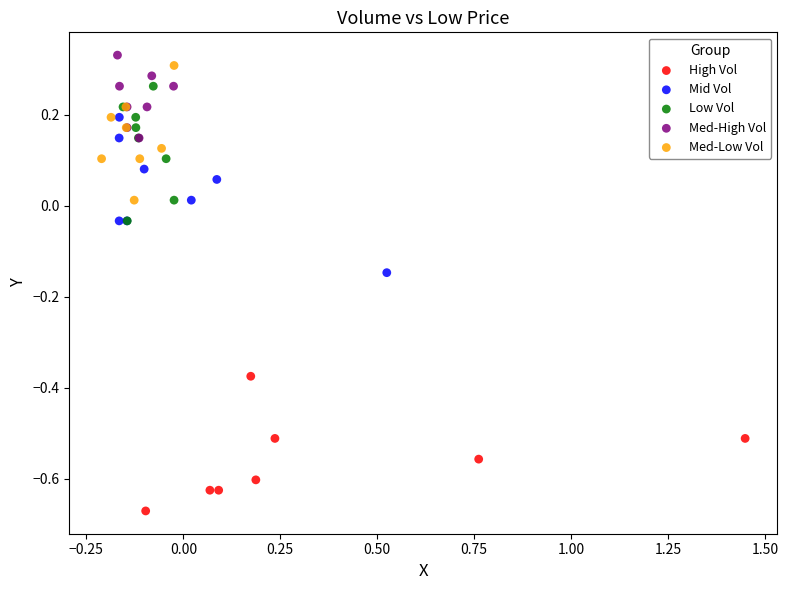

Which series contains the lowest Y value?

High Vol